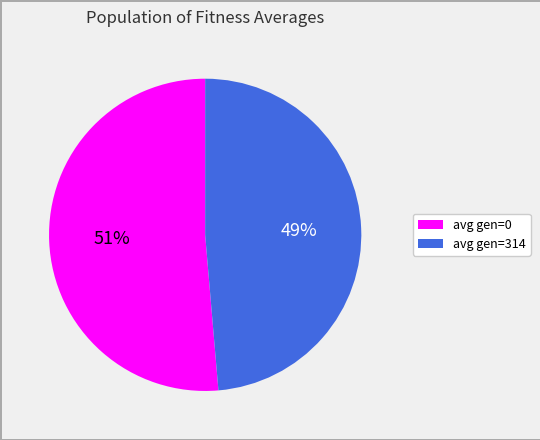

Count the number of slices in the pie.

2